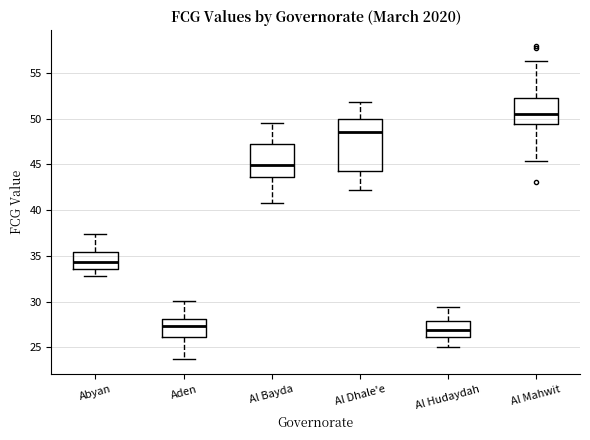

Which box is the tallest, from its lower edge to its upper edge?

Al Dhale'e